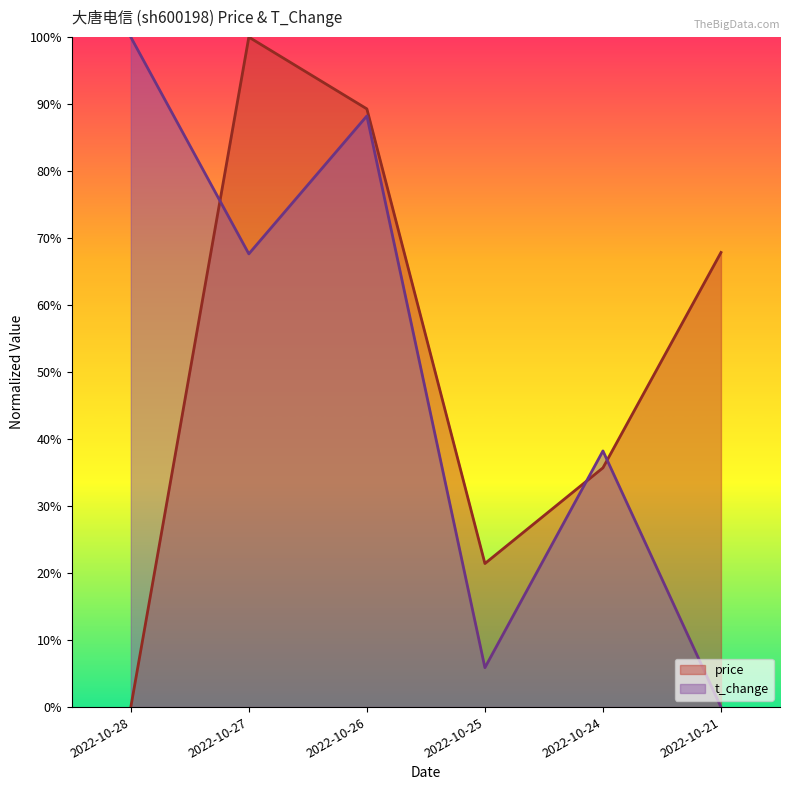

How many data points does each series have?

6